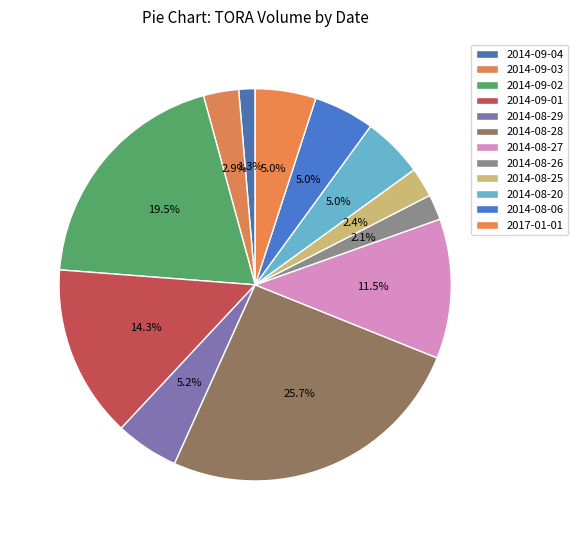

How many slices are in this pie chart?

12